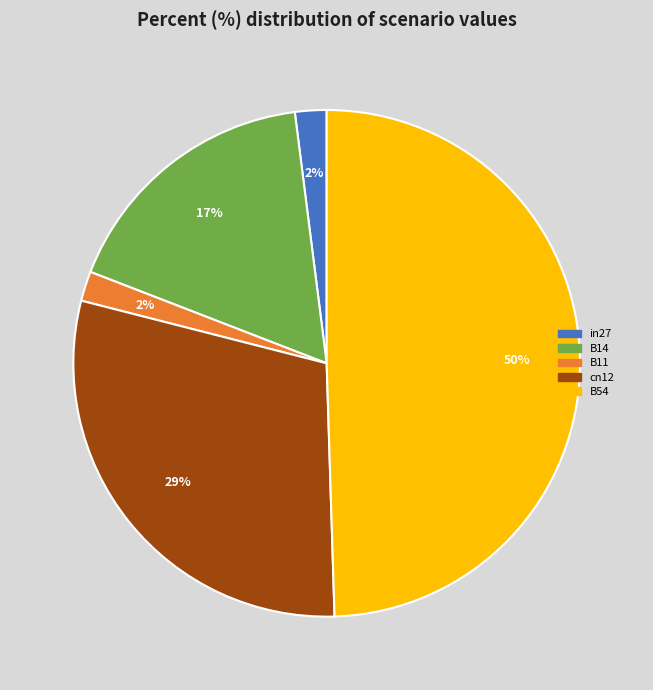

What percentage is the B54 slice, to the nearest percent?

50%